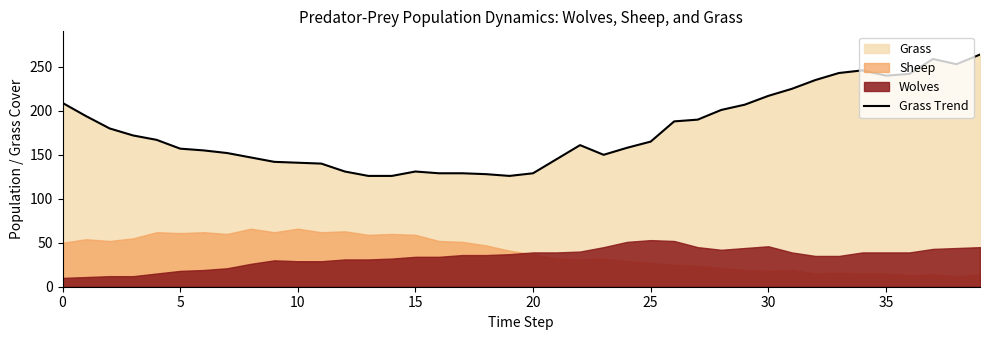

How many points are lower than both their immediate neighbors (excluding endpoints)?

4